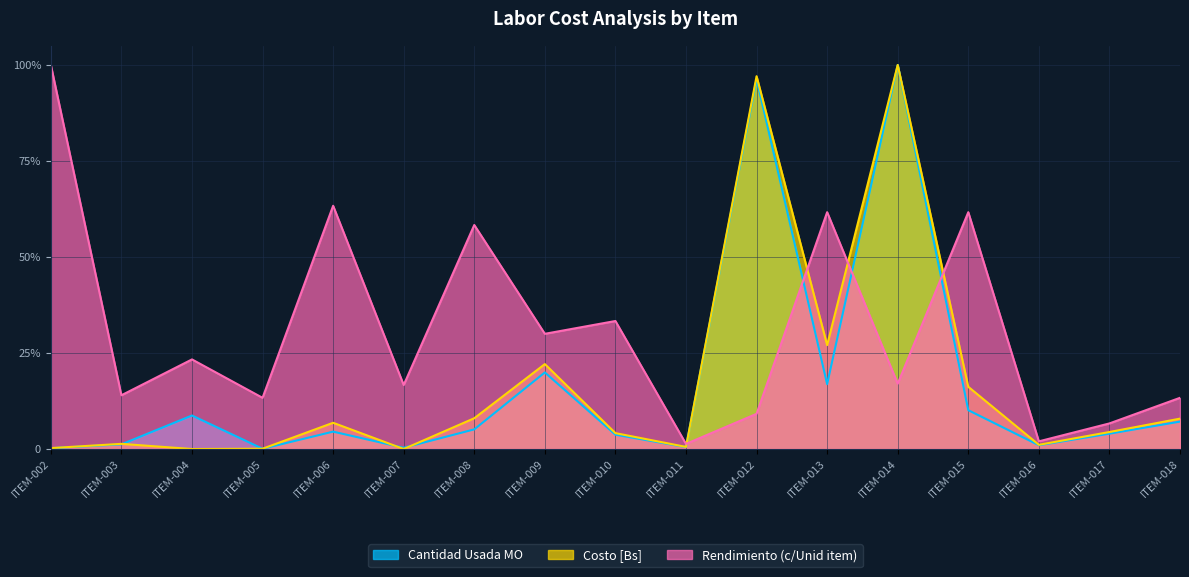

What is the spread (max minus min) of values at ITEM-005?

53.1